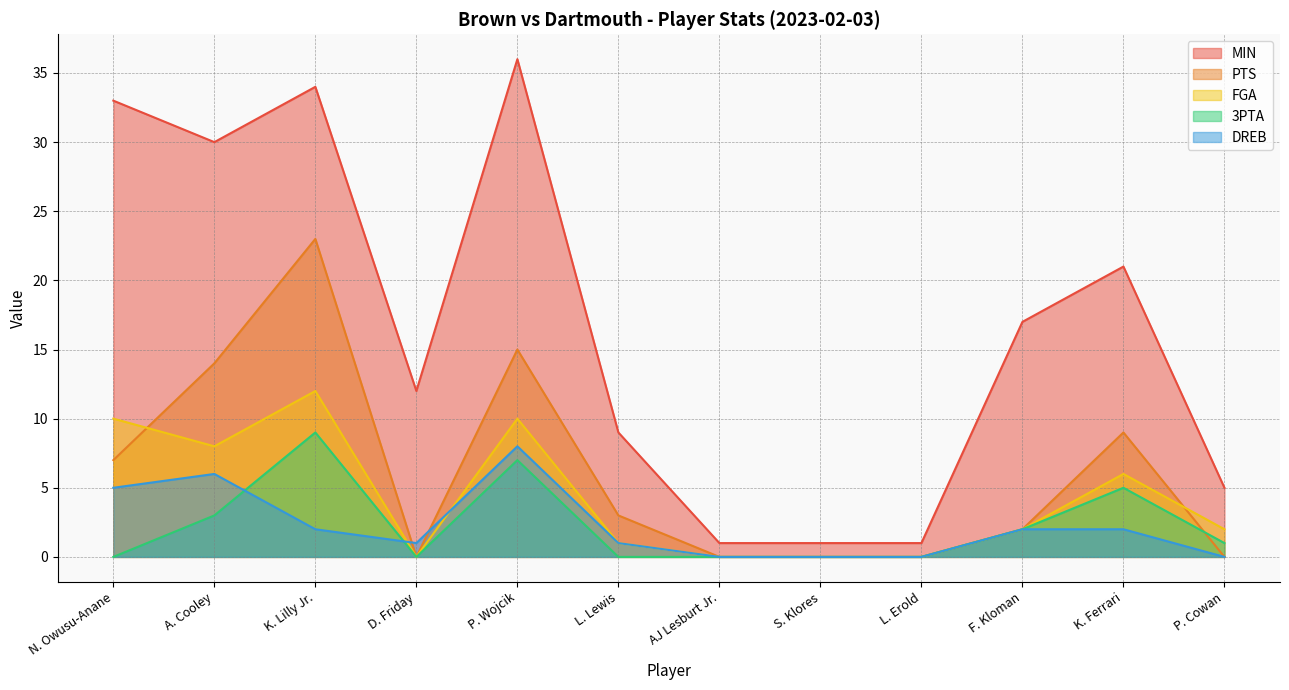

The PTS series shows 2 at F. Kloman. True or false?

True